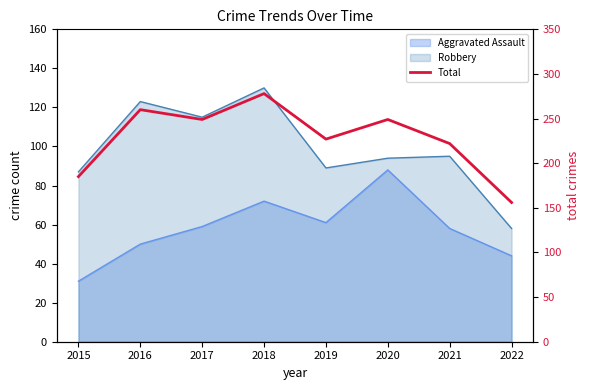

Which category has the highest value across all series?

2018